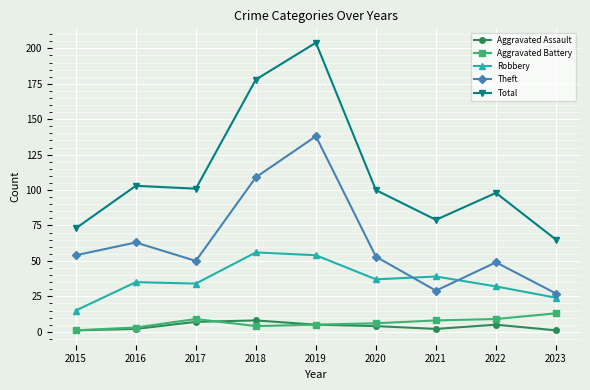

List the series in order of their peak value, lowest first.

Aggravated Assault, Aggravated Battery, Robbery, Theft, Total